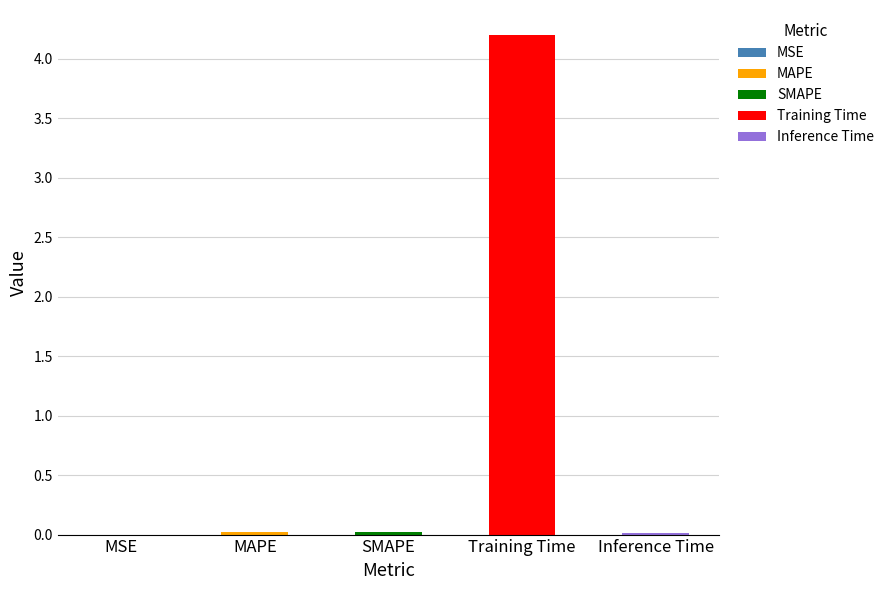

What is the difference between the values at Training Time and MAPE?

4.2